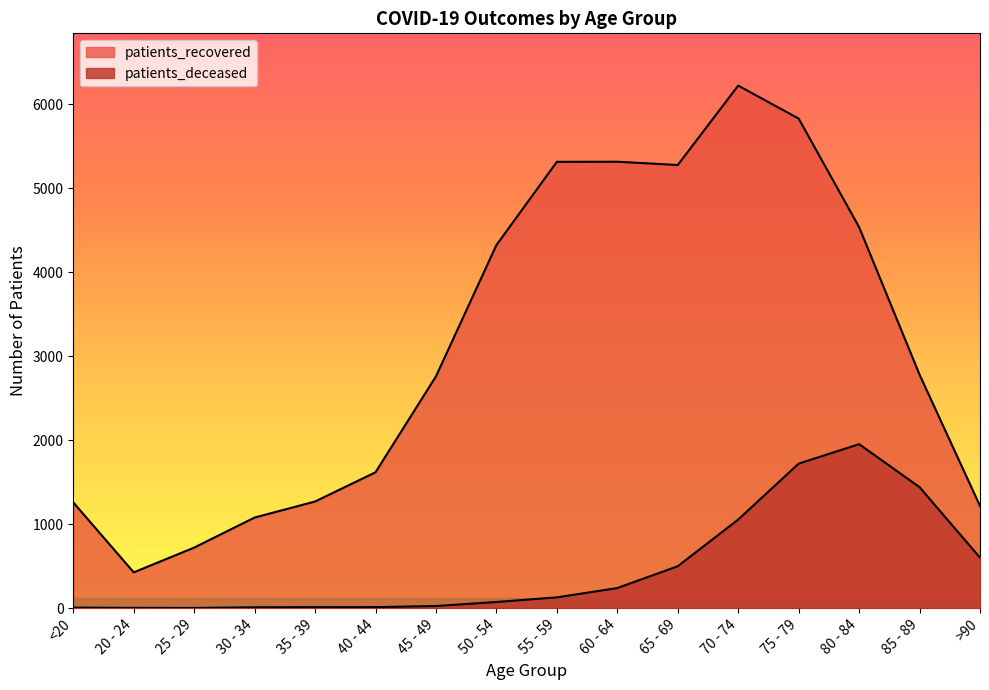

What is the total value across all series at 80 - 84?

6491